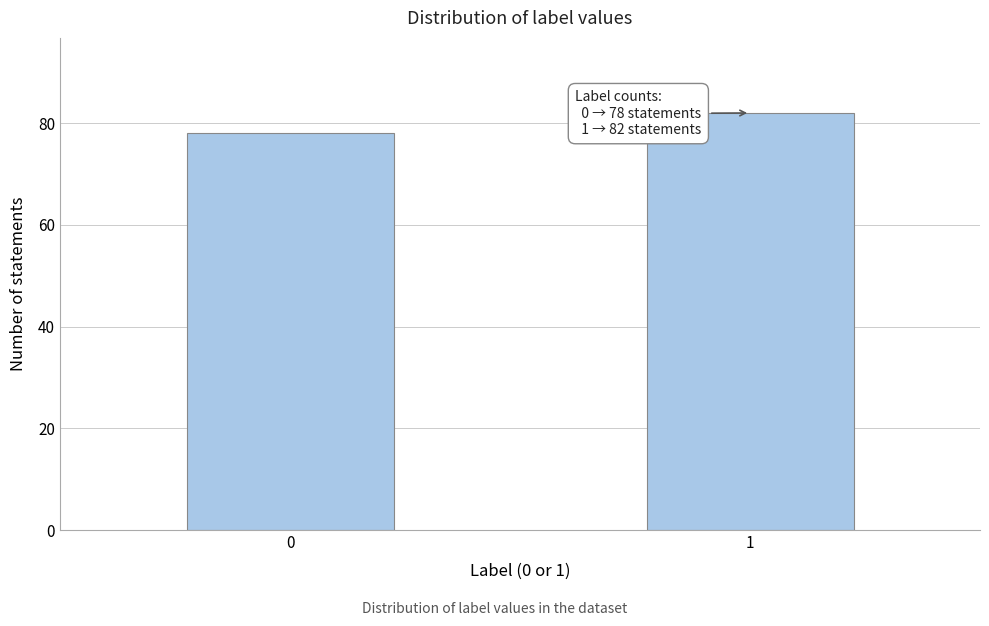

Reading right to left, extract all data points from this chart.

1=82	0=78